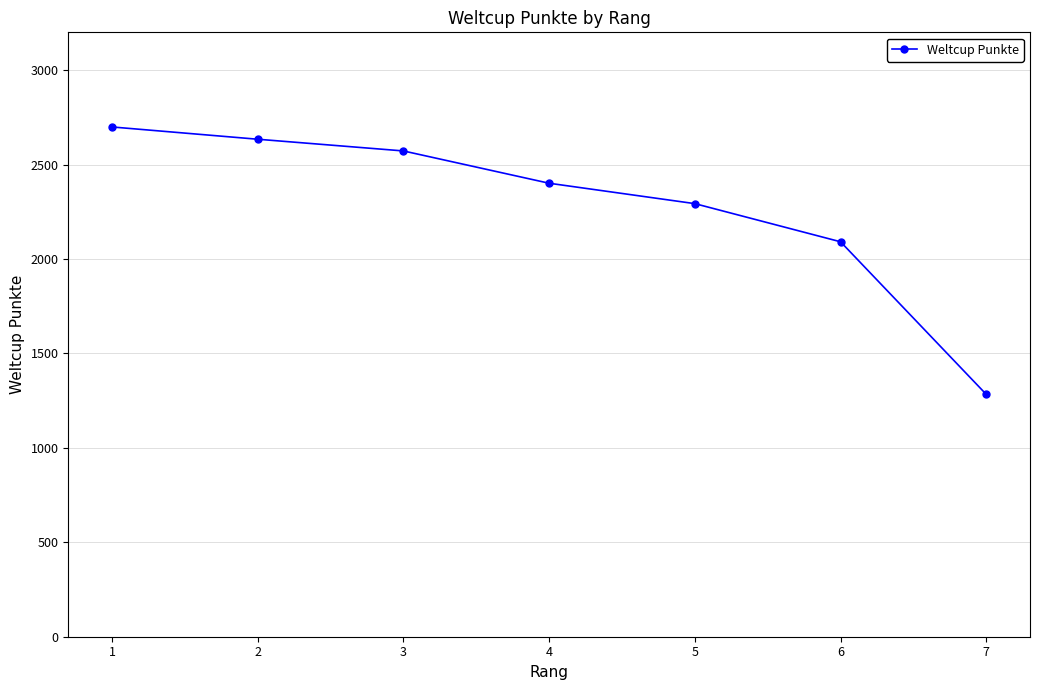

What is the change in value from 1 to 7?

-1416